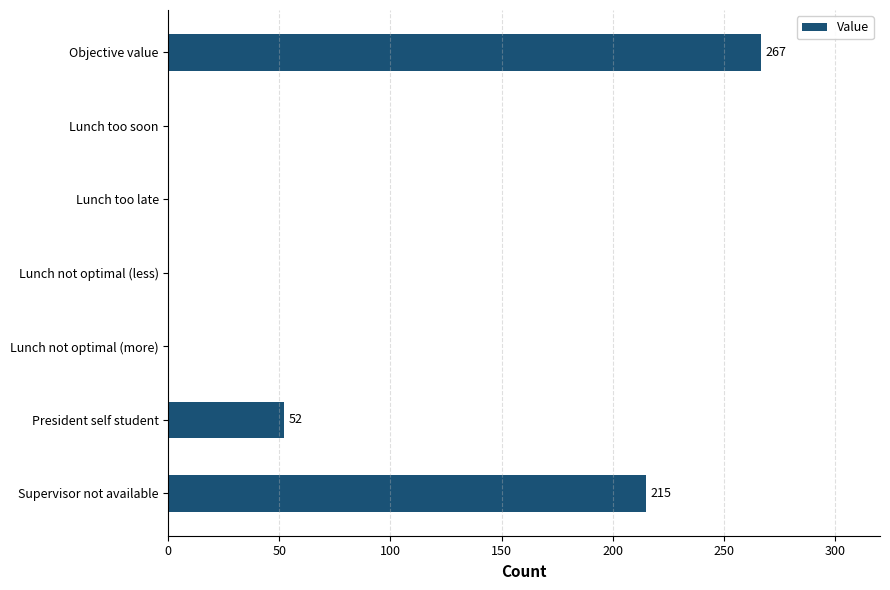

What is the change in value from Lunch too late to Supervisor not available?

+215